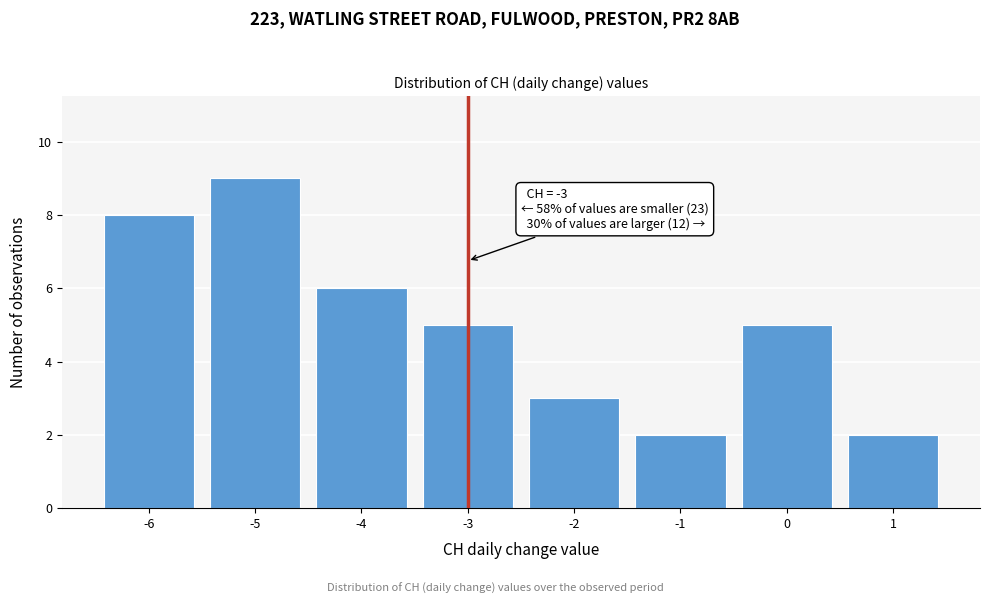

Reading right to left, transcribe all the data shown in this chart.

1=2	0=5	-1=2	-2=3	-3=5	-4=6	-5=9	-6=8